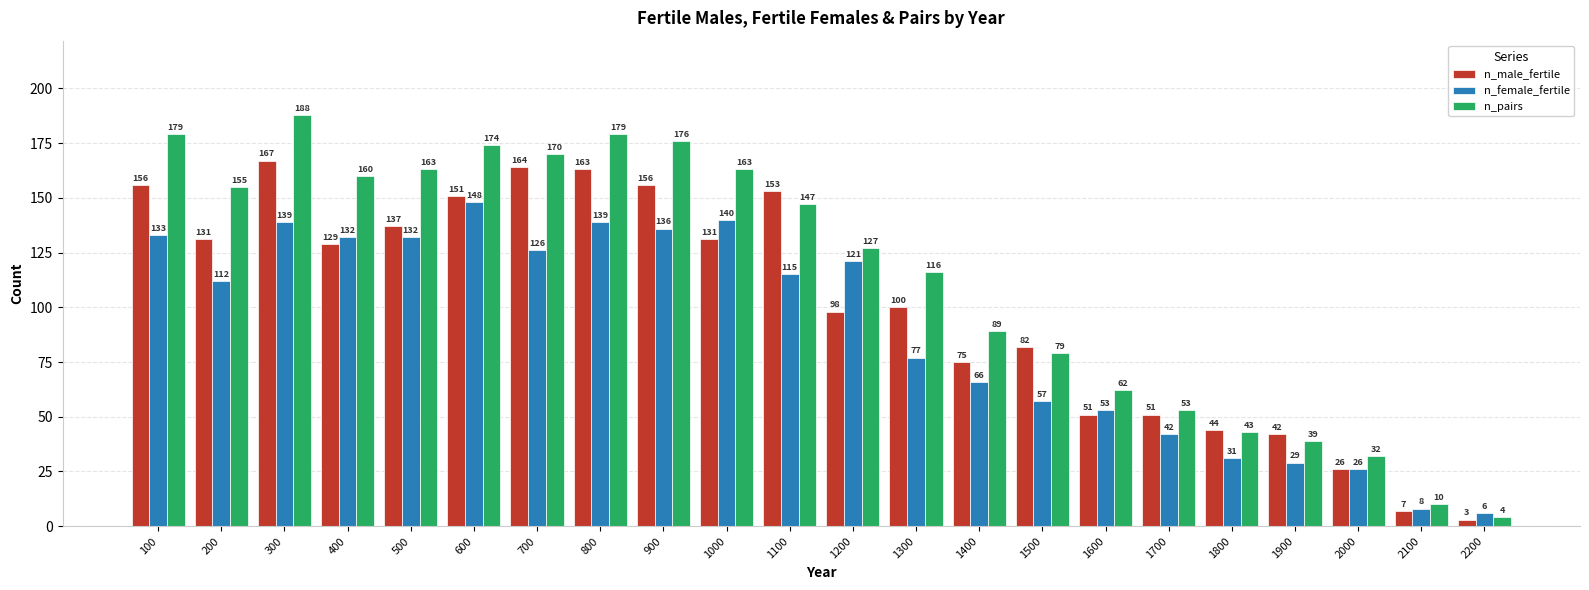

What is the sum of the n_pairs values at 1800 and 300?

231